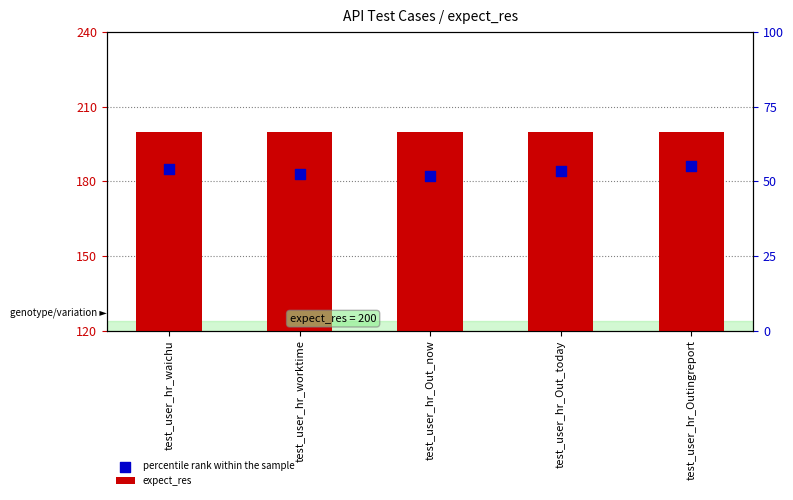

Which series reaches the minimum Y coordinate?

expect_res